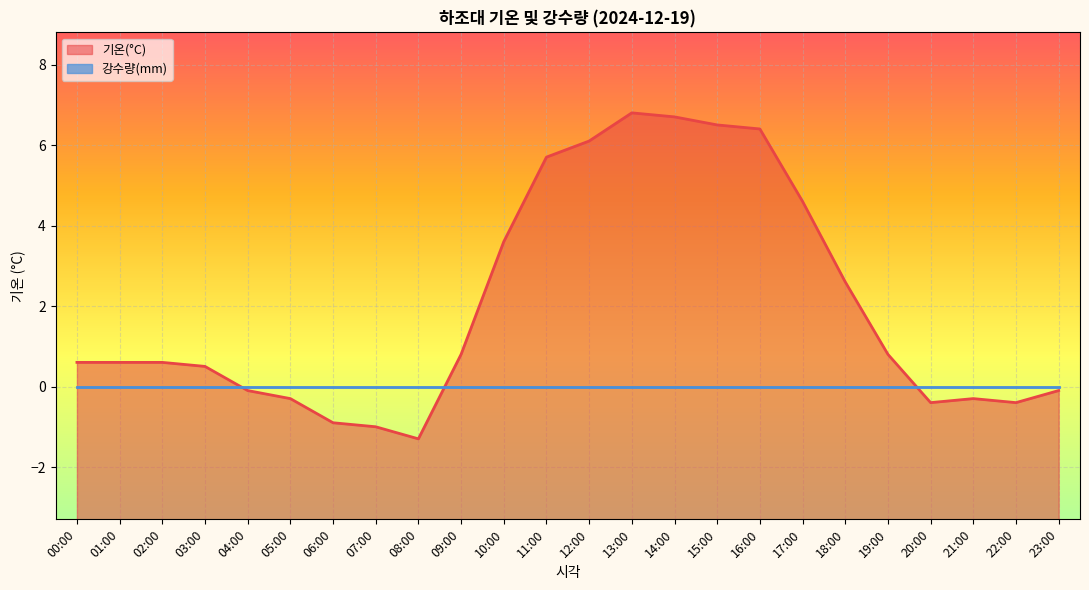

At which label is the value closest to 2?

18:00